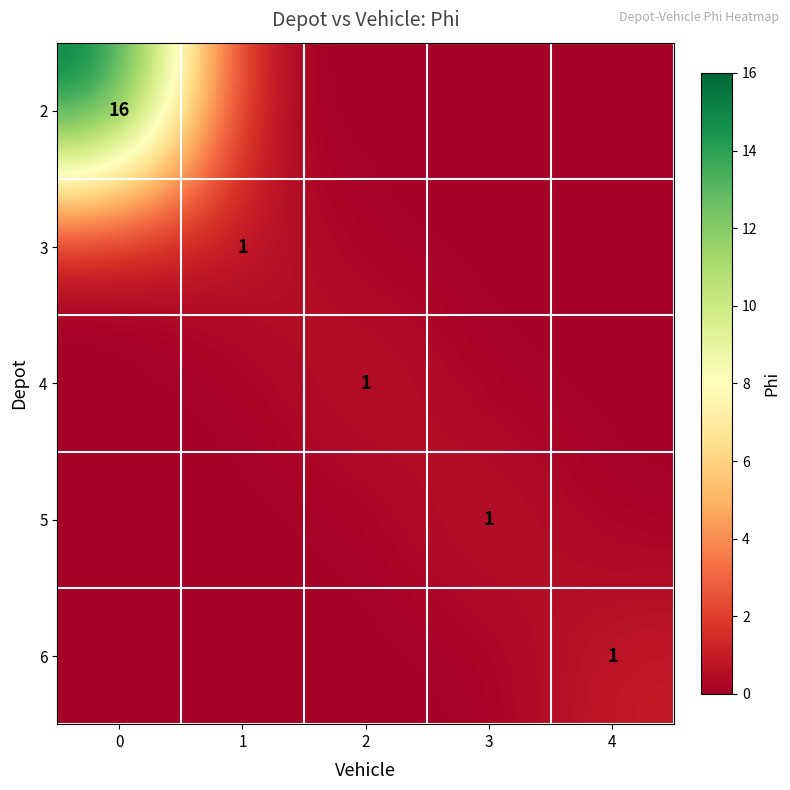

Is it true that 4 equals 1 at 2?

True